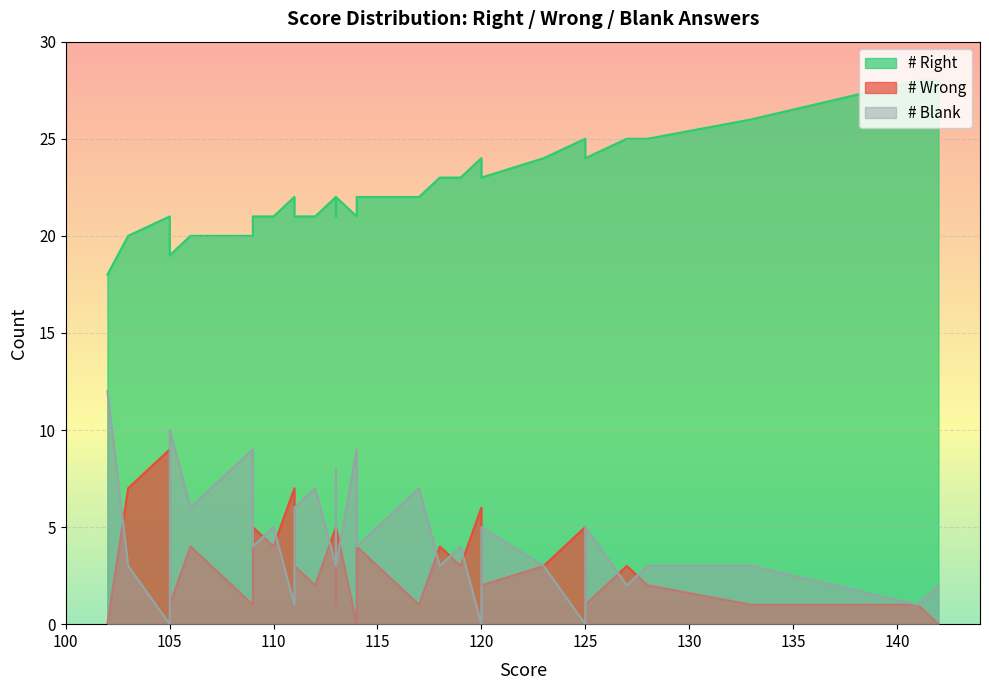

Which series has the widest spread of values?

# Blank